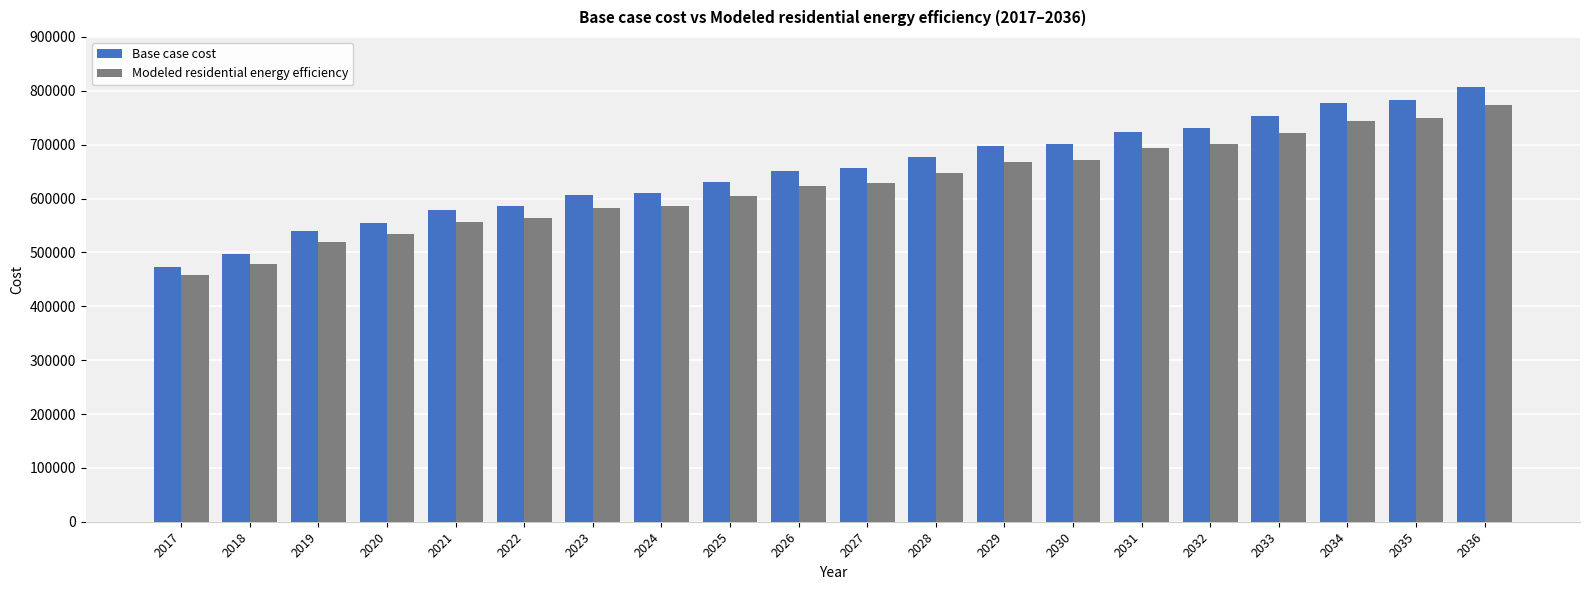

What is the lowest value of the Base case cost series?

473619.3